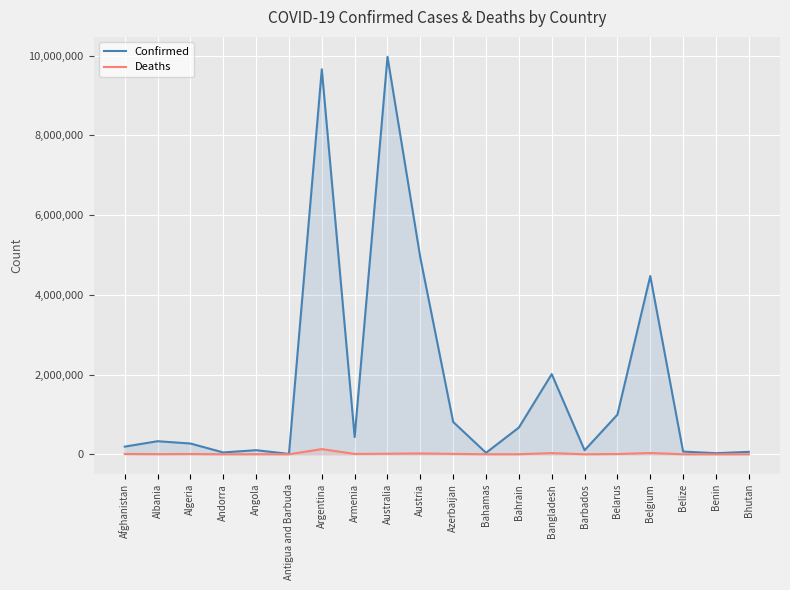

How many lines are shown in the chart?

2